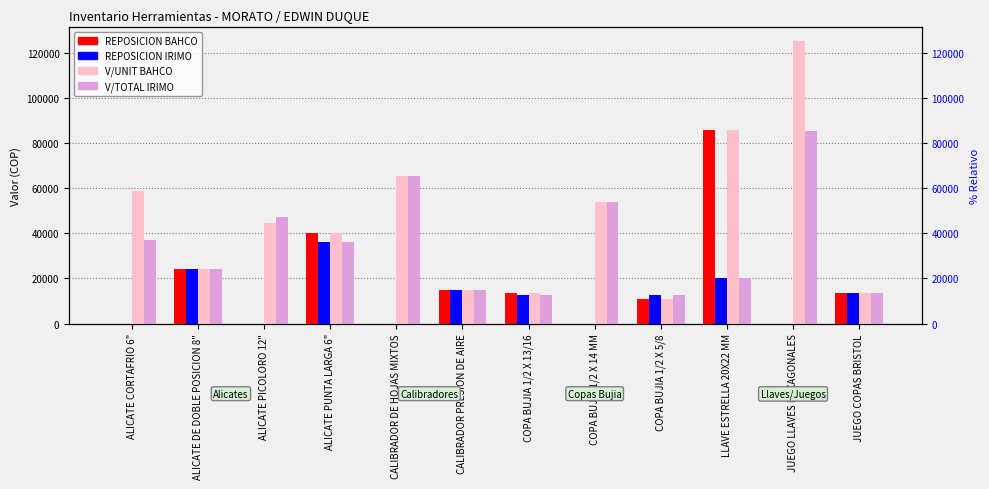

What is the value of the REPOSICION IRIMO bar at the 6th from the left?

14800.0